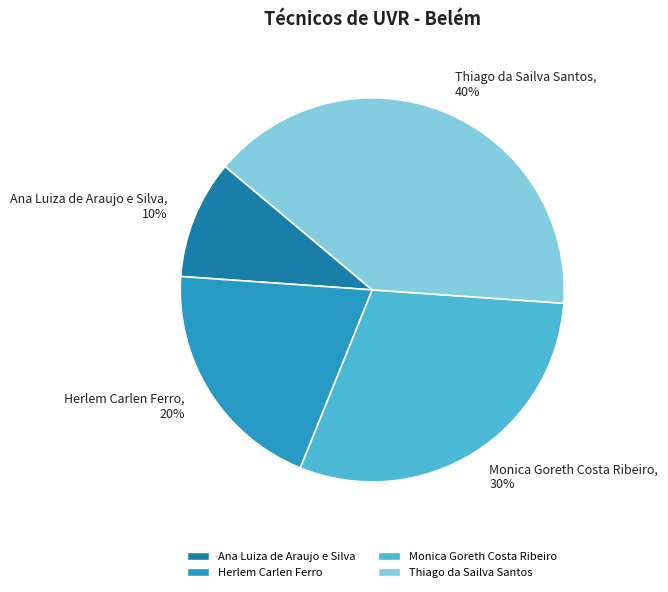

To the nearest percent, what is the difference between the largest and smallest slice percentages?

30%